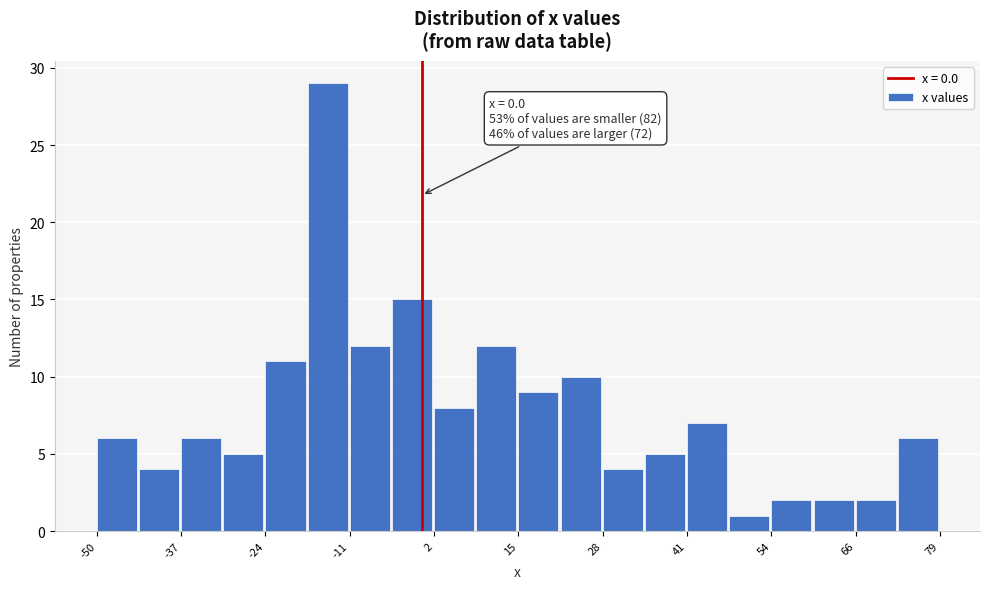

Read against the x-axis, roughly where is the centre of the tallest bar?

-14